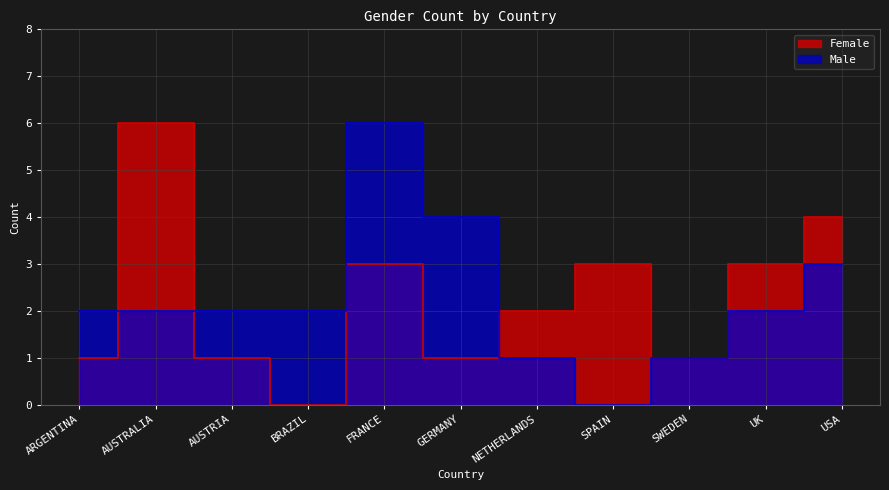

What is the spread (max minus min) of values at AUSTRIA?

1